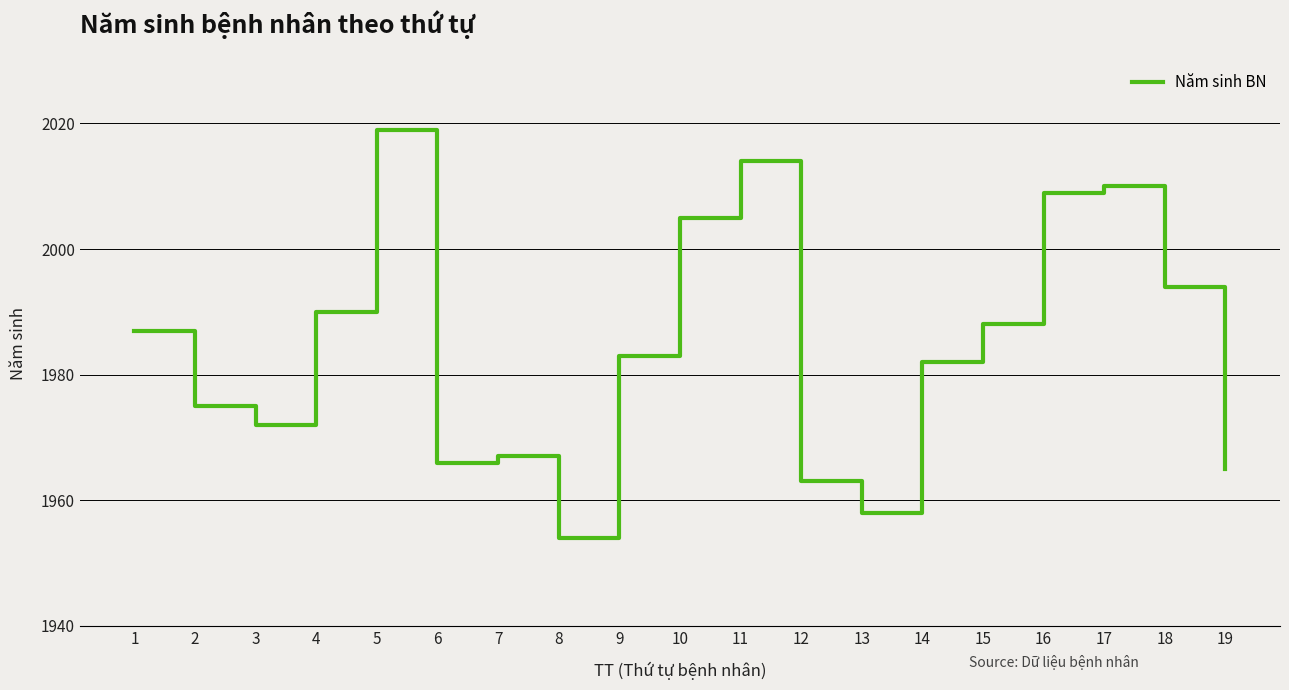

How many distinct data groups are displayed?

1